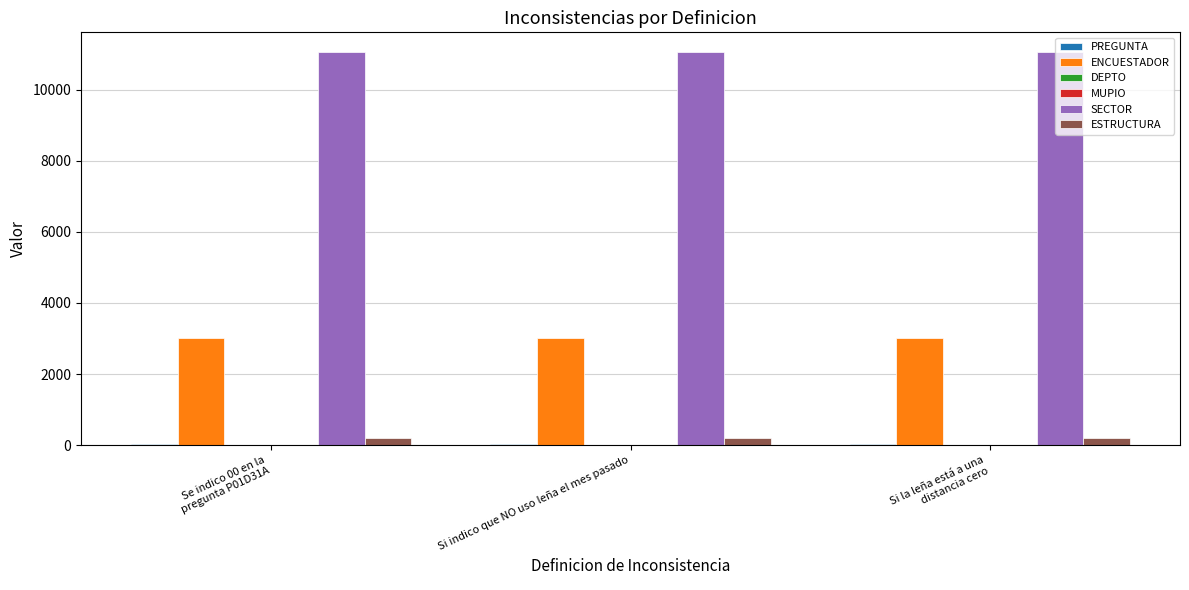

What is the sum of all ESTRUCTURA values?

630